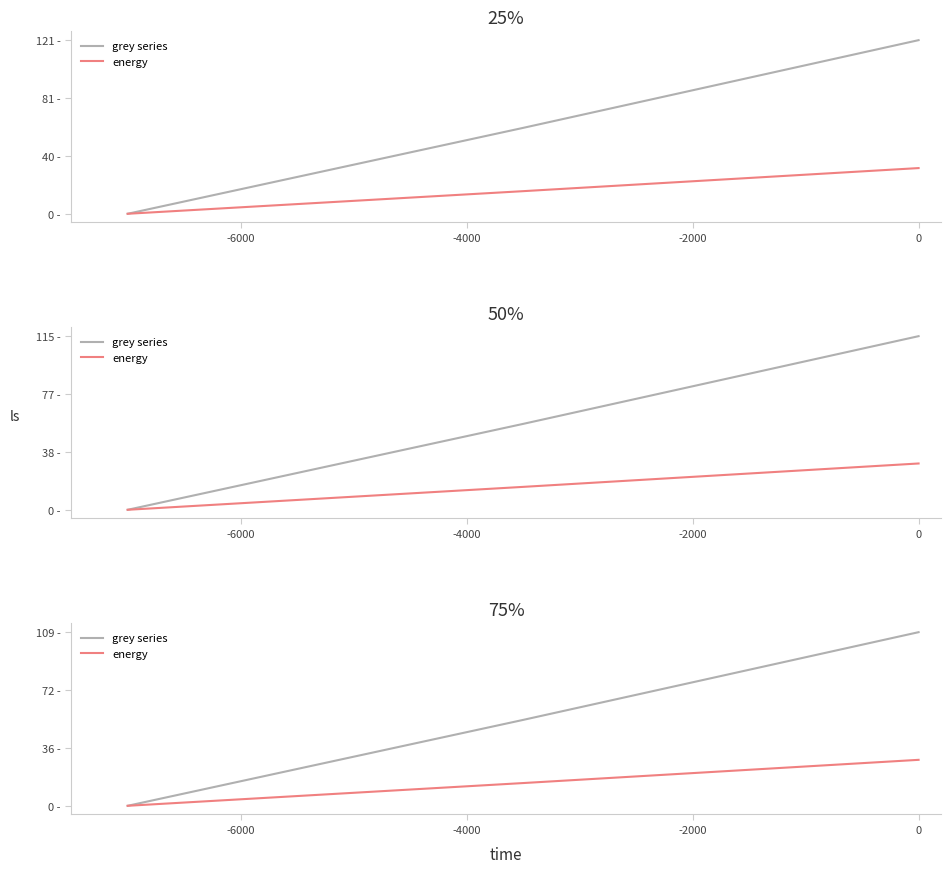

Rank the series by their average value, from highest to lowest.

grey series, energy